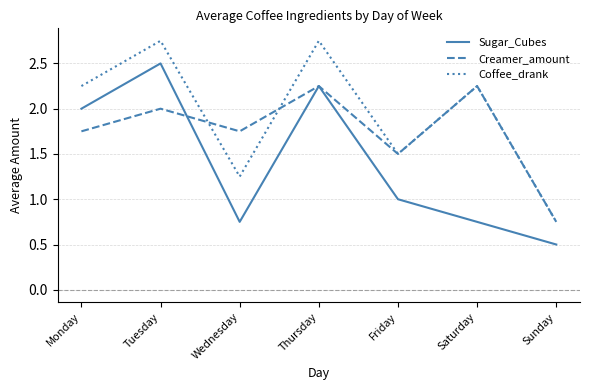

Between which two adjacent categories do Creamer_amount and Coffee_drank first intersect?

Tuesday and Wednesday